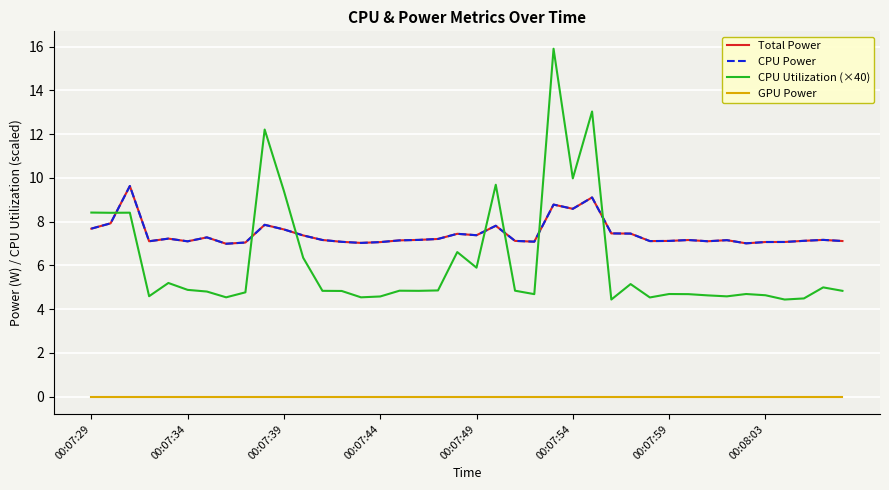

Which category has the lowest value in the Total Power series?

00:08:03